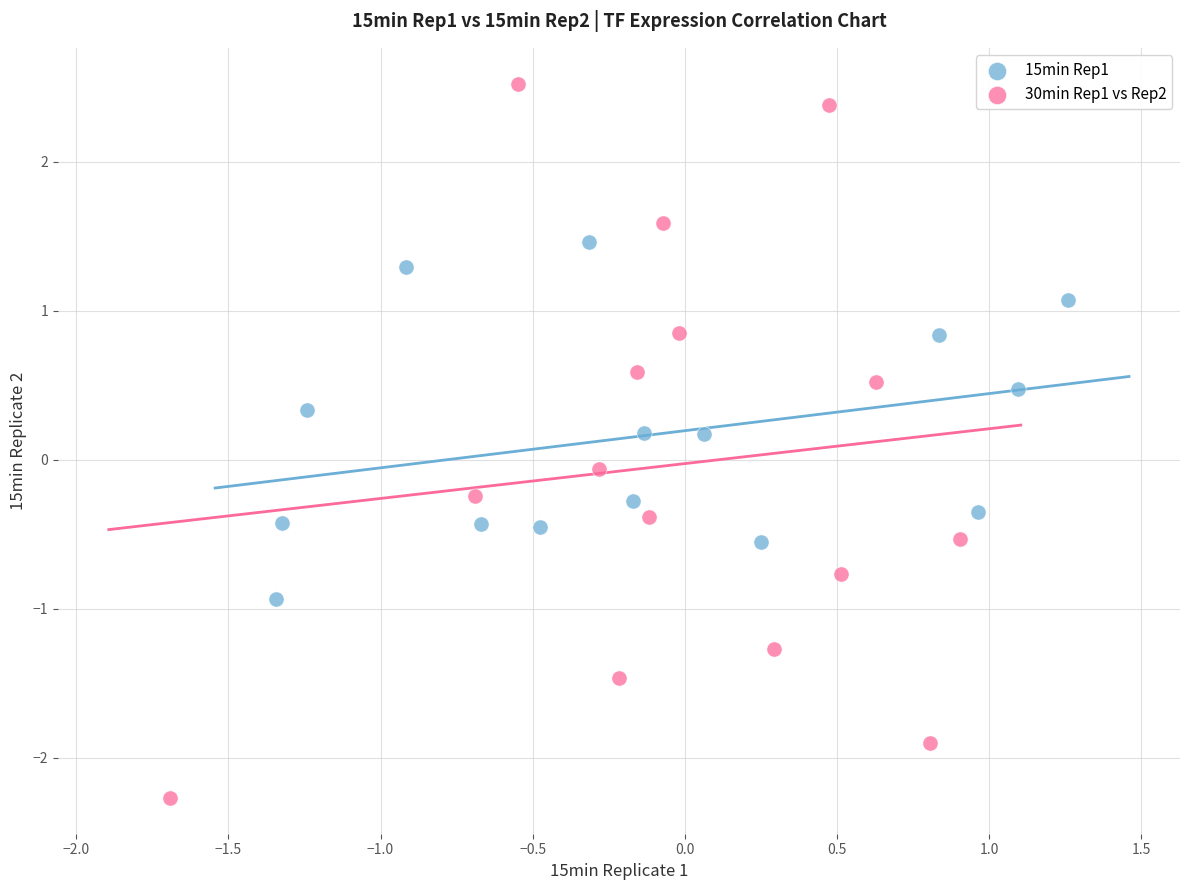

What are all the series names shown in the legend?

15min Rep1, 30min Rep1 vs Rep2